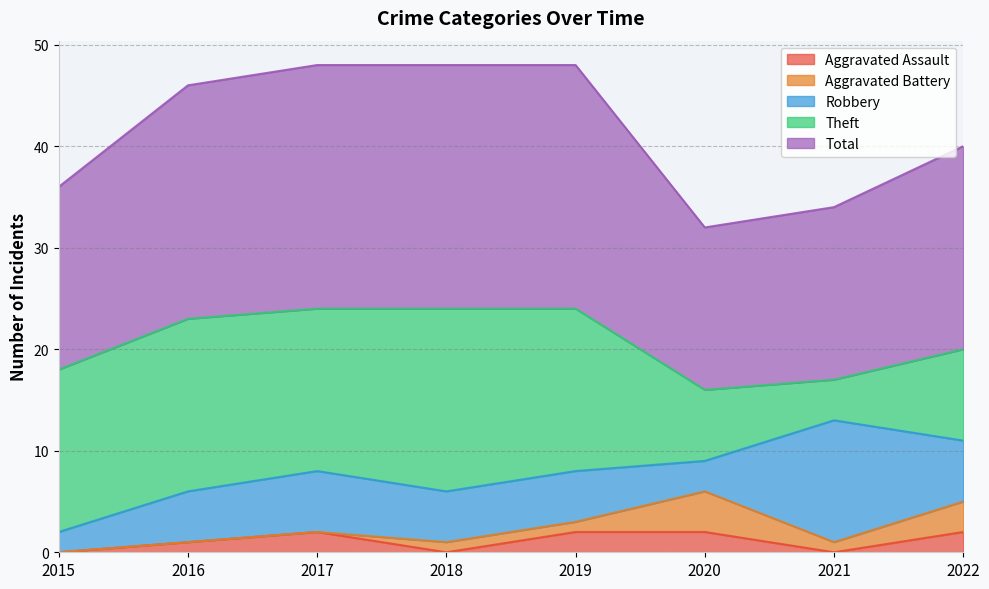

Is it true that Robbery equals 5 at 2016?

True